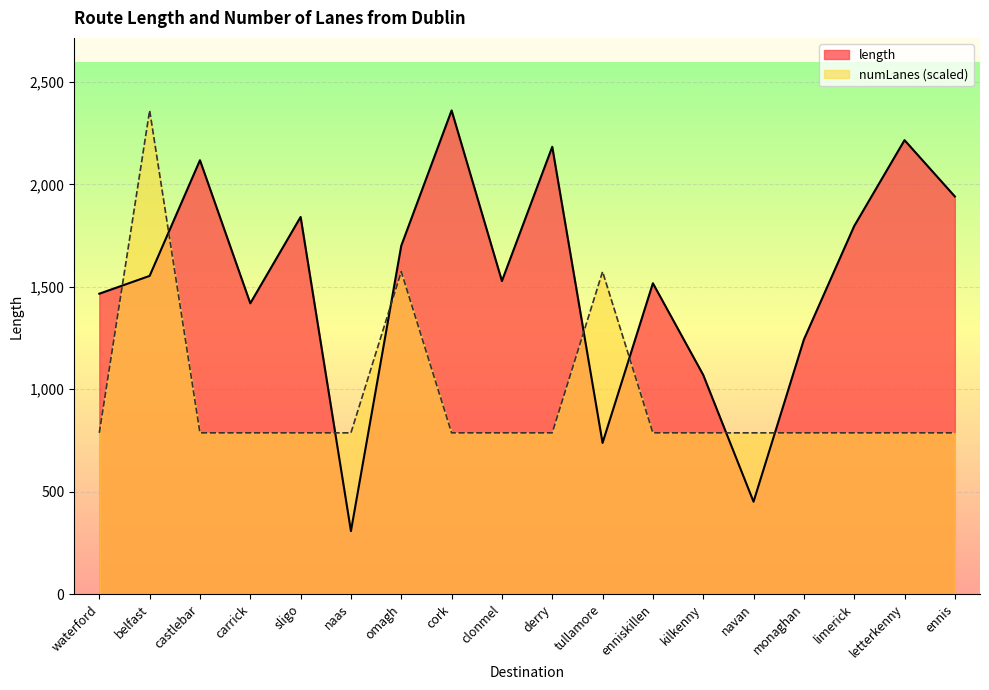

Is it true that length equals 1039.3 at enniskillen?

False